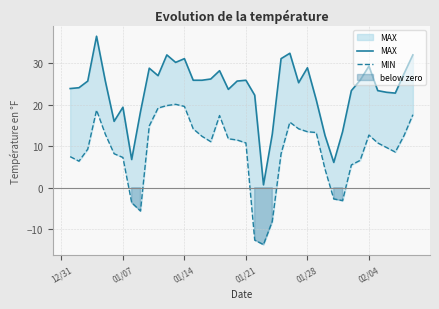

What is the maximum value shown in the chart?

36.5